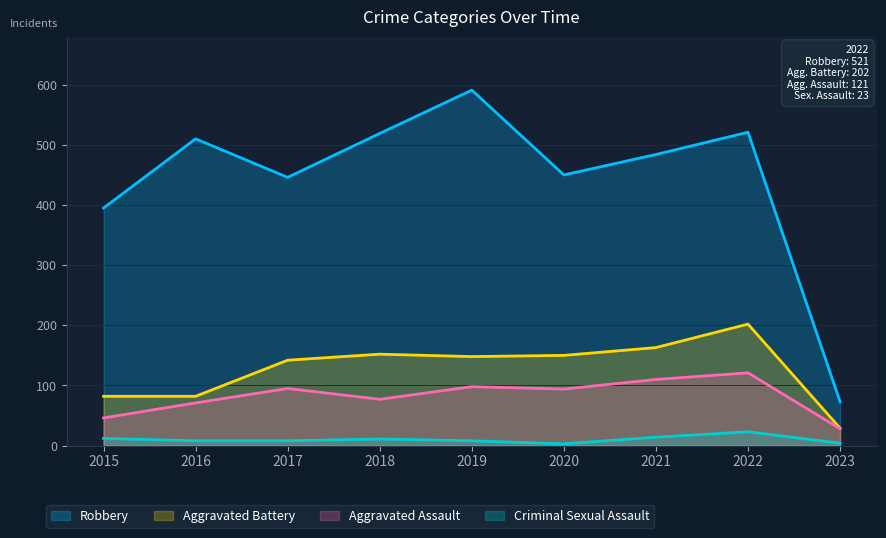

Which has a higher value, 2016 or 2018?

2018